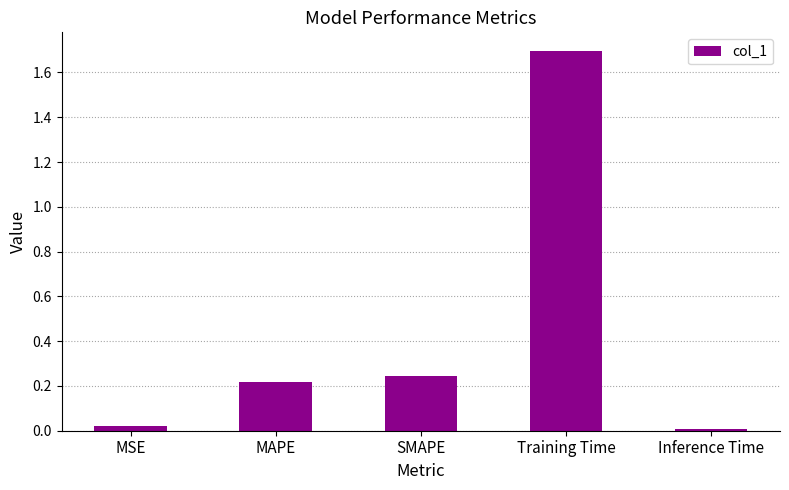

True or false: the data shows 0.1 at SMAPE.

False